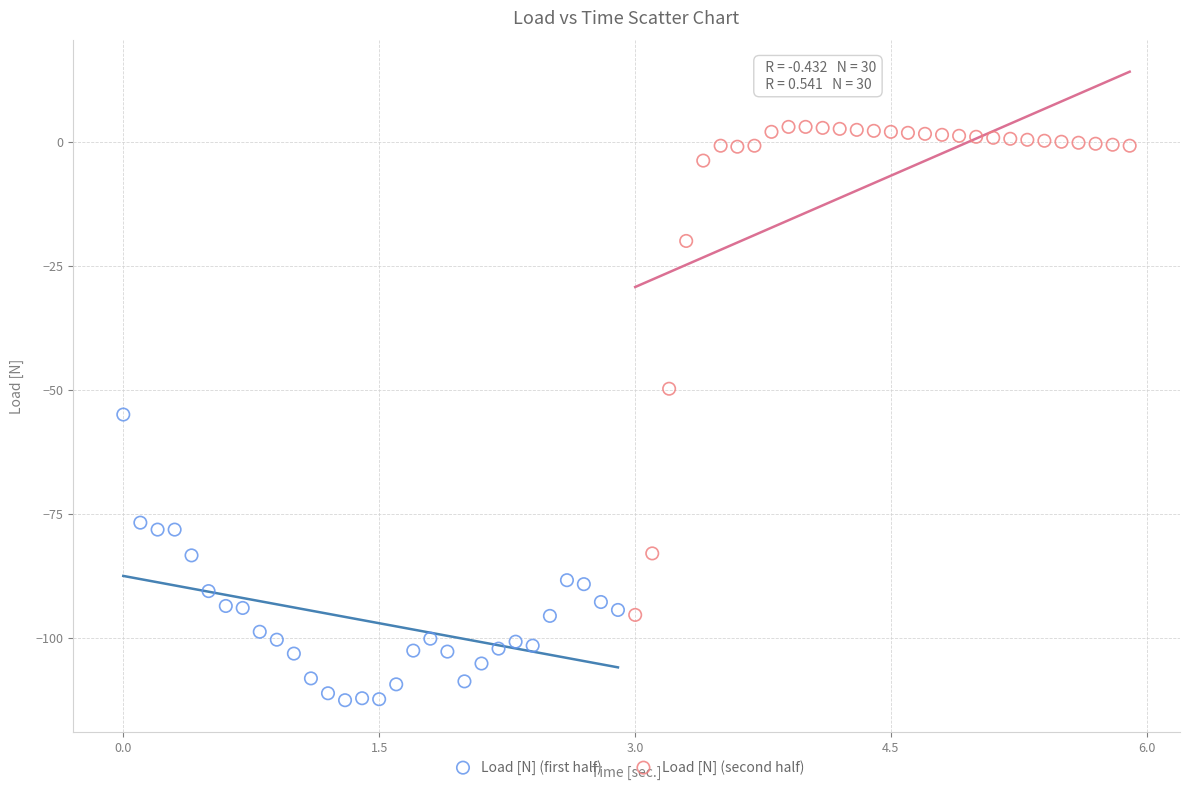

Which series reaches the maximum Y coordinate?

Load [N] (second half)